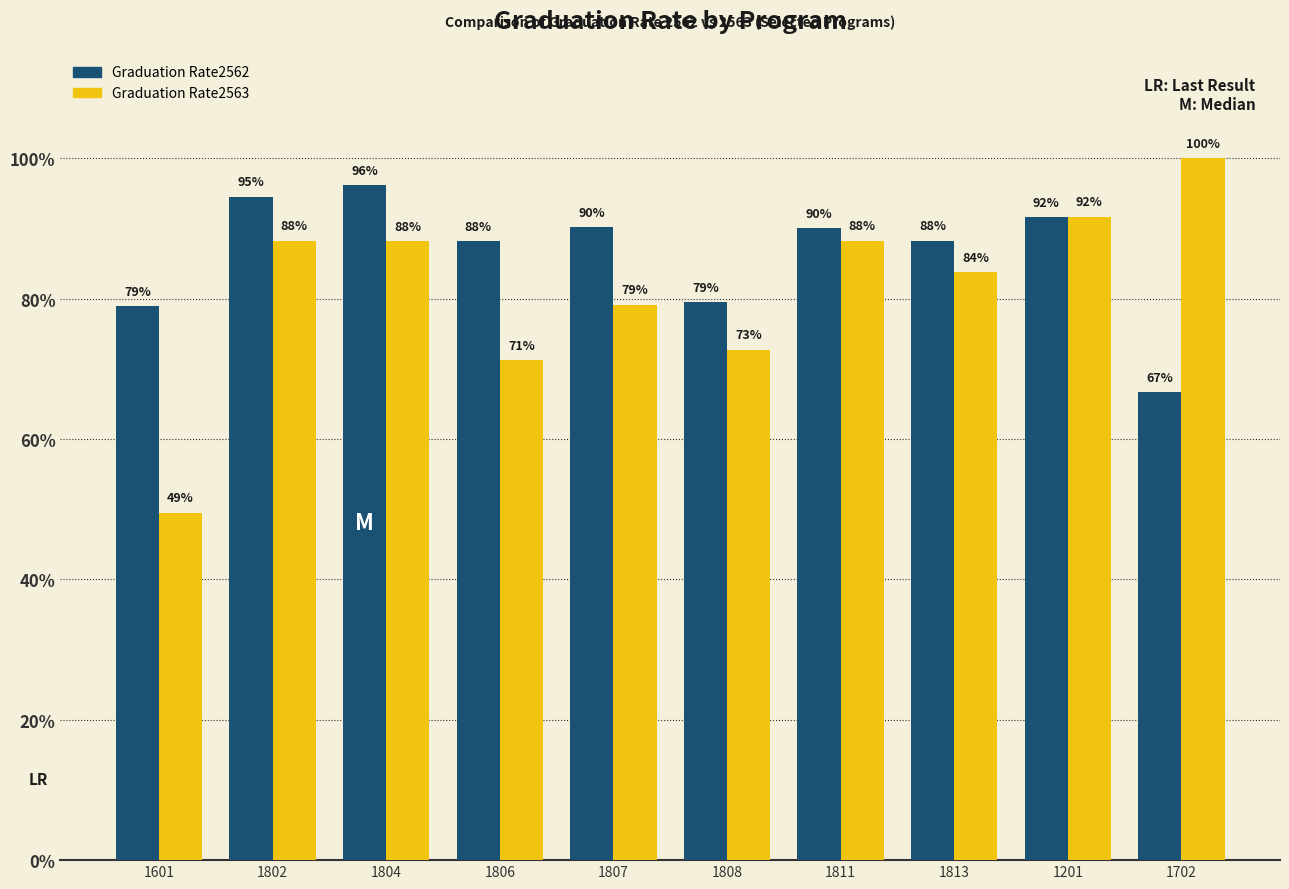

What is the average value of the Graduation Rate2563 series?

0.8